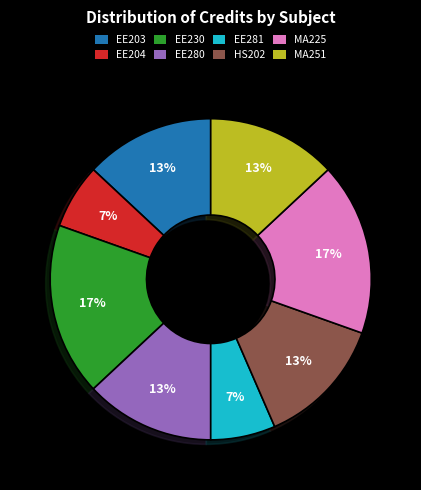

Is the sum of MA225 and HS202 greater than half?

No